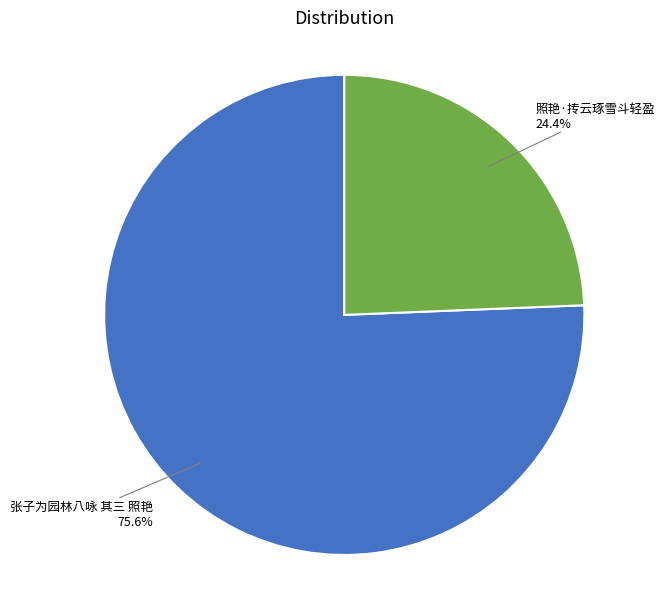

Is there any slice that represents more than half of the pie?

Yes